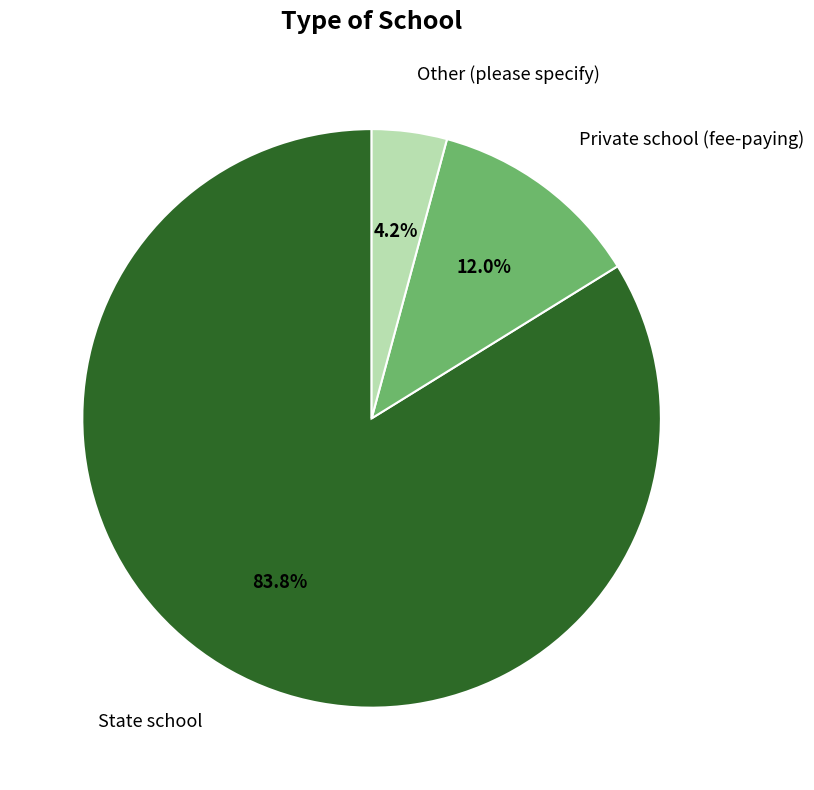

Combined, what portion of the pie is Other (please specify) and Private school (fee-paying)?

16.2%